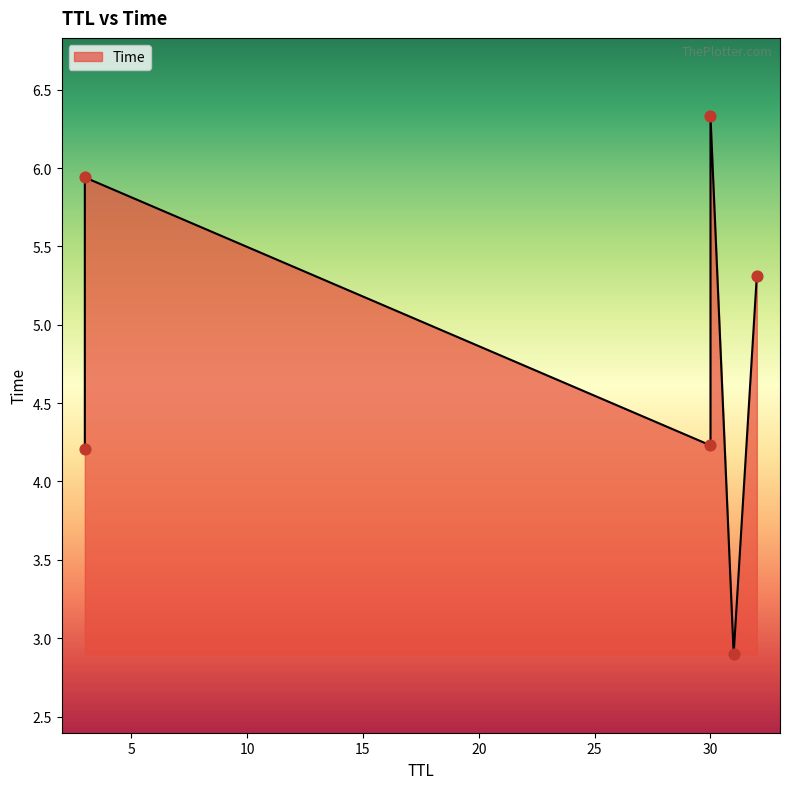

What is the change in value from 32 to 3?

+0.6